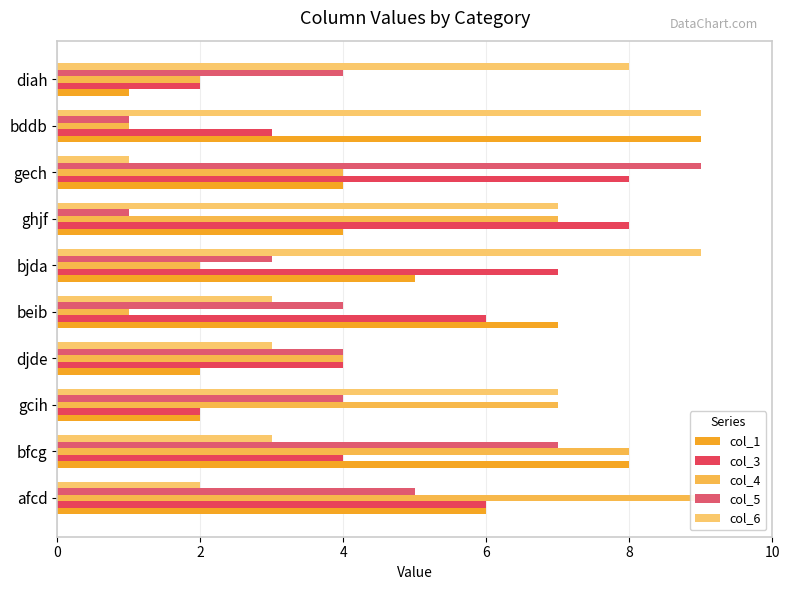

The col_4 series shows 7 at ghjf. True or false?

True